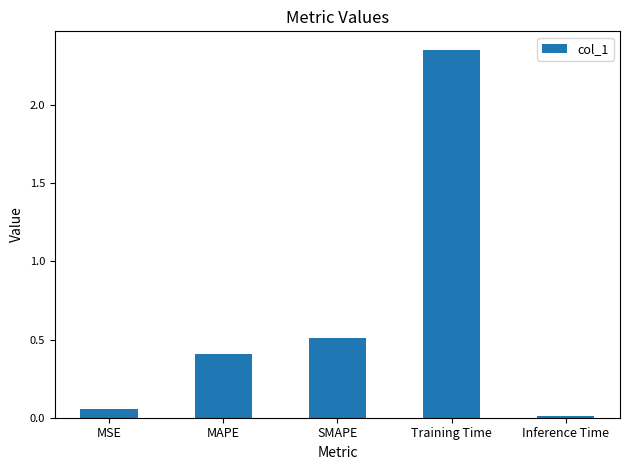

The chart shows a value of 1.5 at Training Time. True or false?

False